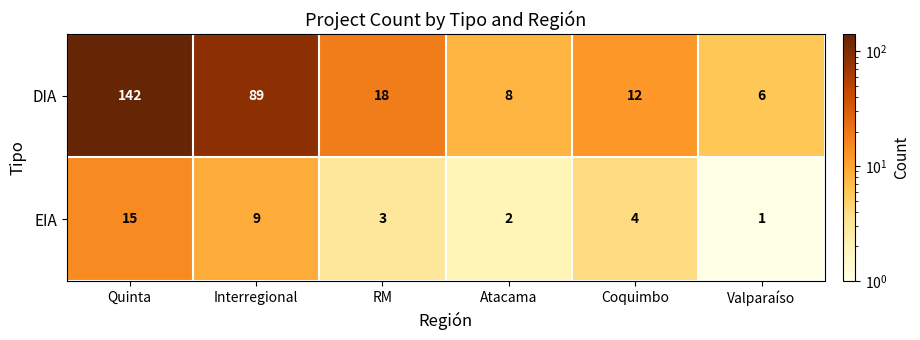

What is the difference between the highest and lowest values at Atacama?

6